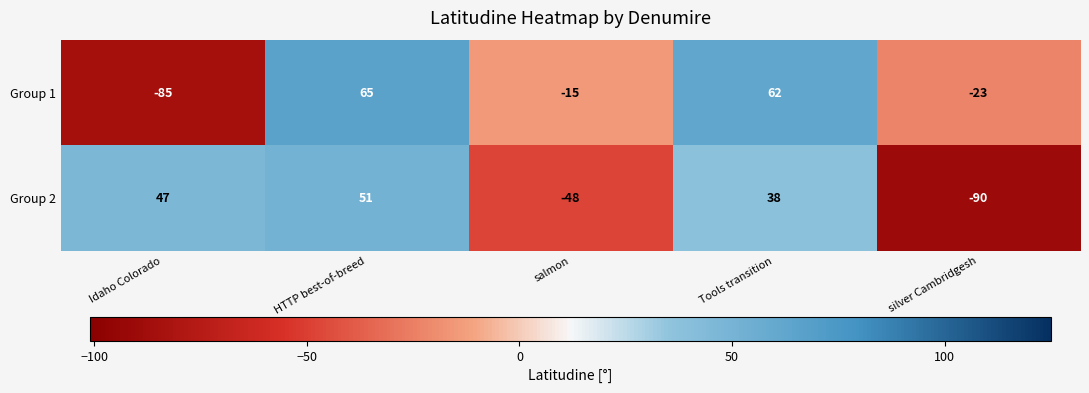

What is the difference between the maximum and minimum values in the Group 1 series?

150